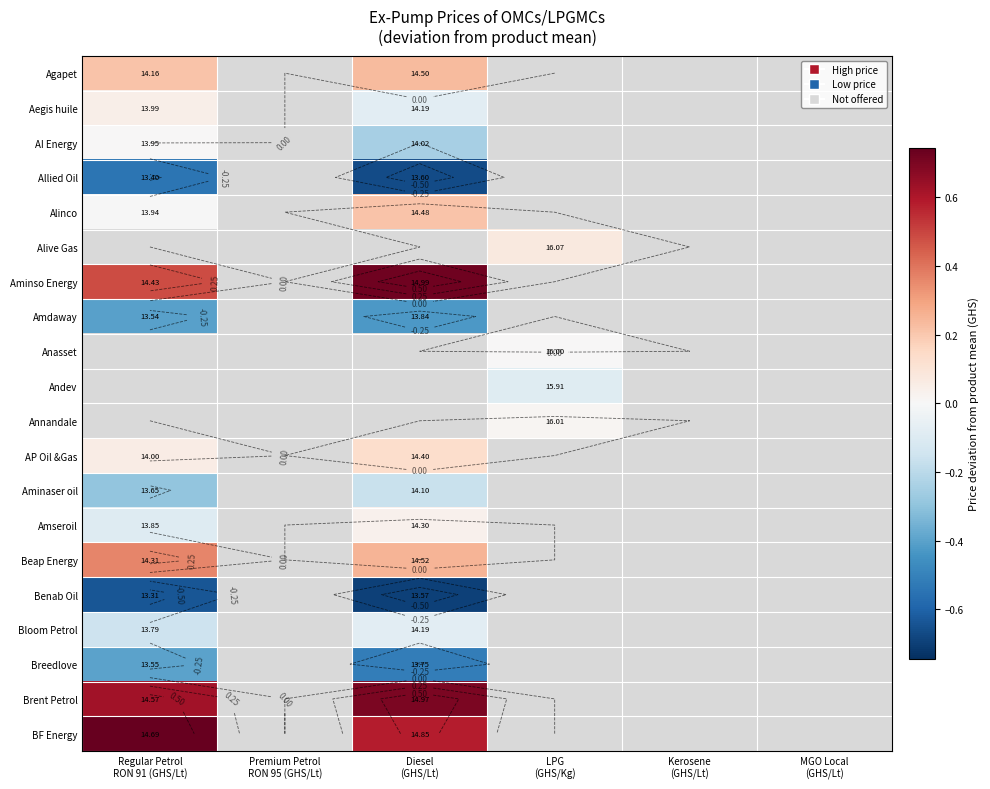

List the series in order of their peak value, lowest first.

Benab Oil, Allied Oil, Amdaway, Breedlove, Aminaser oil, Bloom Petrol, AI Energy, Amseroil, Aegis huile, AP Oil &Gas, Alinco, Agapet, Alive Gas, Aminso Energy, Anasset, Andev, Annandale, Beap Energy, Brent Petrol, BF Energy